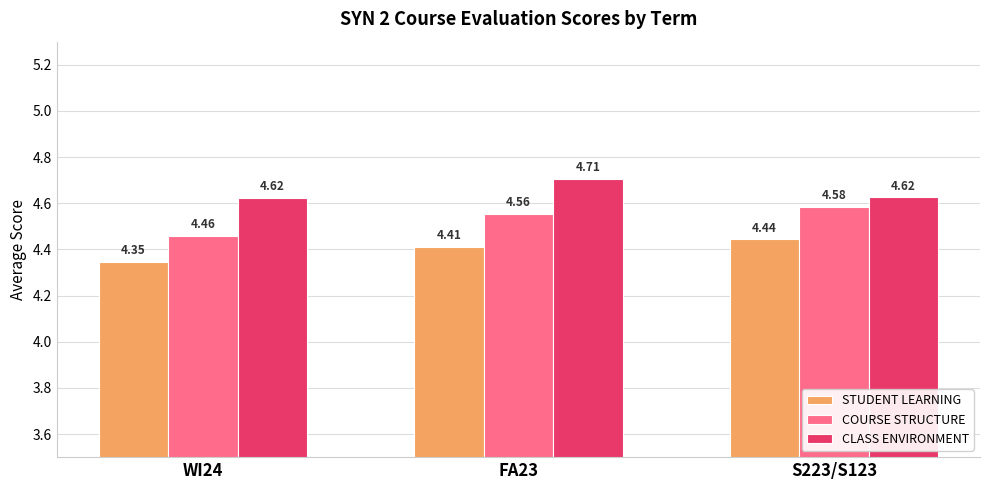

Which series has the largest total across all categories?

CLASS ENVIRONMENT